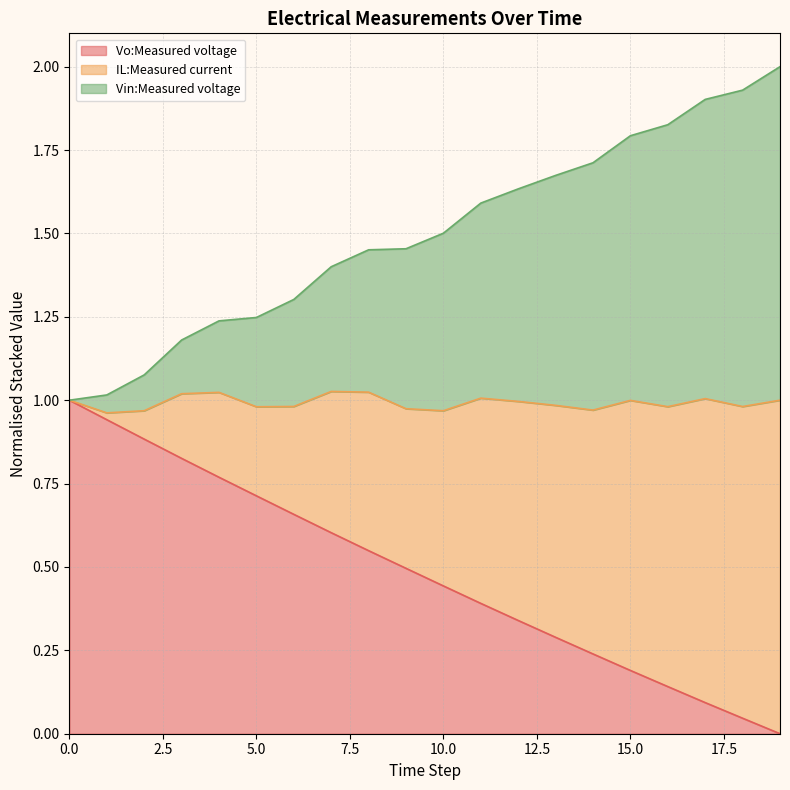

What is the difference between the maximum and minimum values in the IL:Measured current series?

1.0